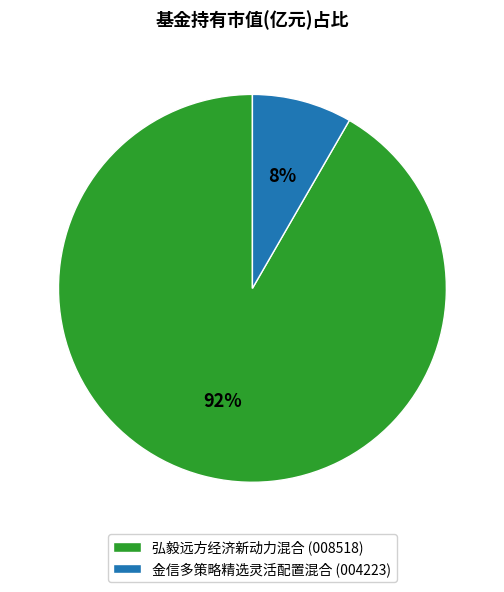

How many slices are in this pie chart?

2